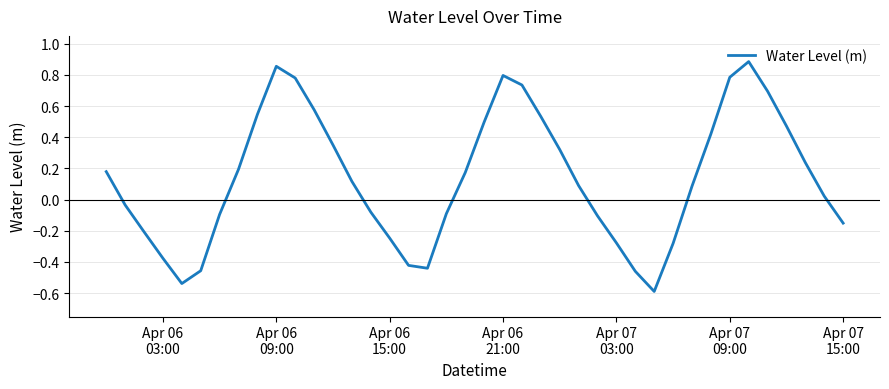

What is the smallest value displayed?

-0.6